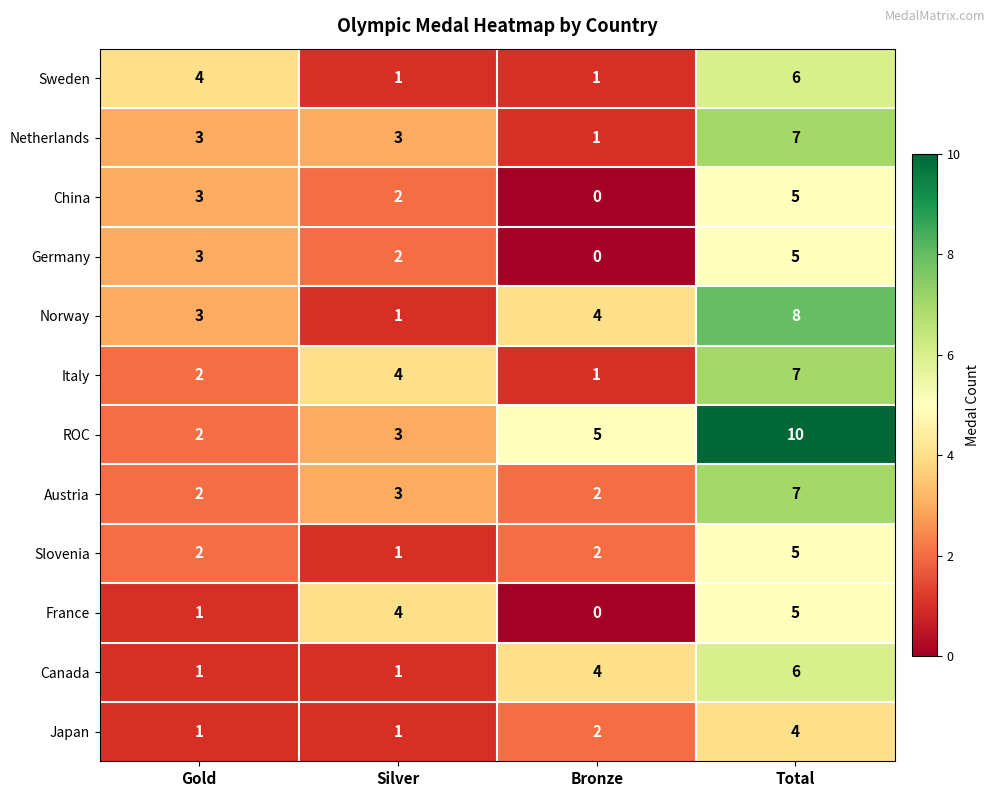

What is the difference between the highest and lowest values at Gold?

3